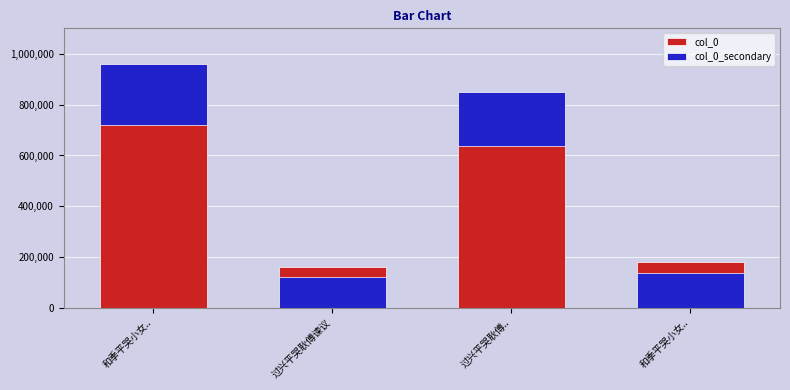

Which has a higher value, 和季平哭小女时避地灵峰 or 过兴平哭耿傅谏议丧呈经略韩密学?

过兴平哭耿傅谏议丧呈经略韩密学